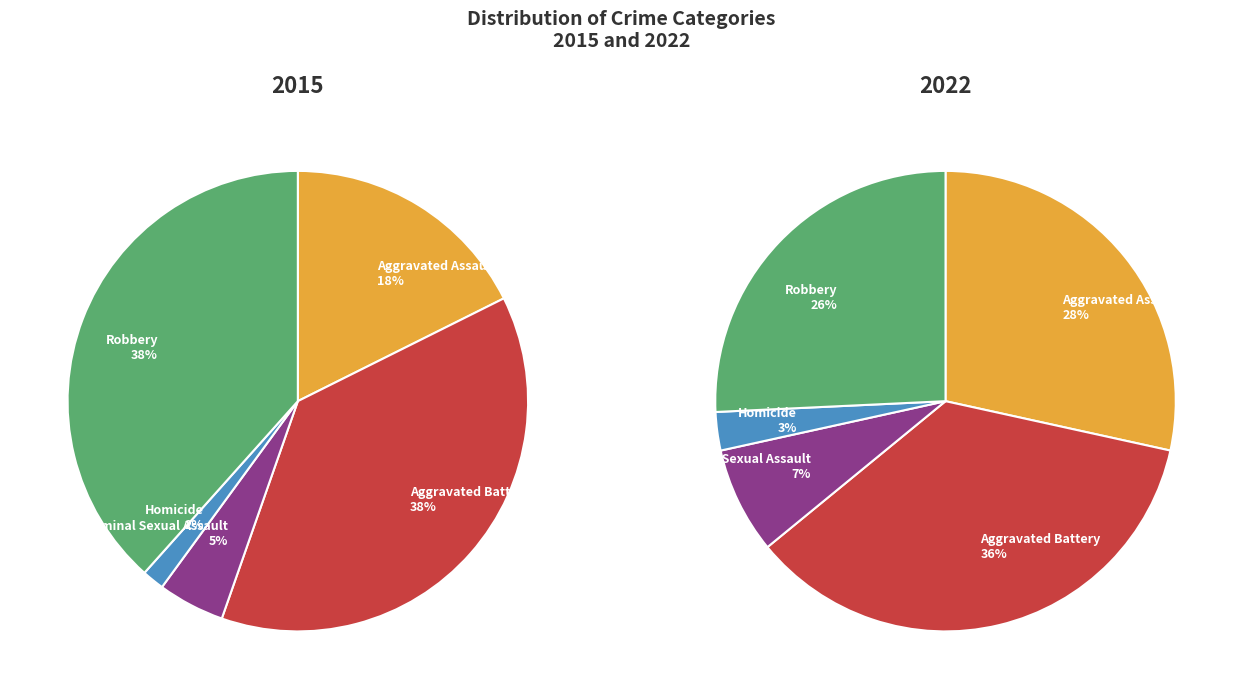

To the nearest percent, what is the average slice percentage?

20%